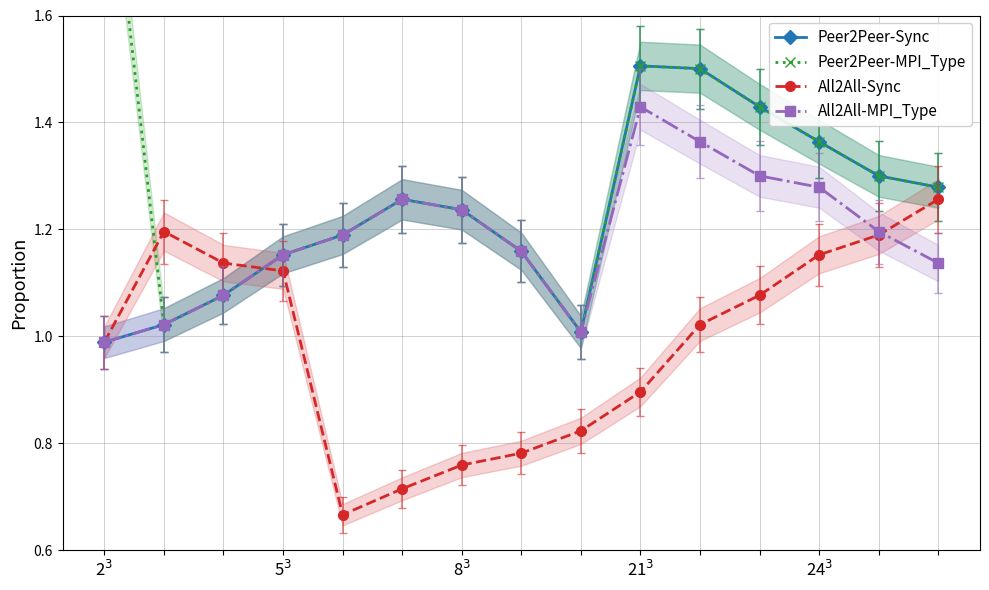

Which series ends up on top after the final intersection of All2All-Sync and Peer2Peer-MPI_Type?

Peer2Peer-MPI_Type